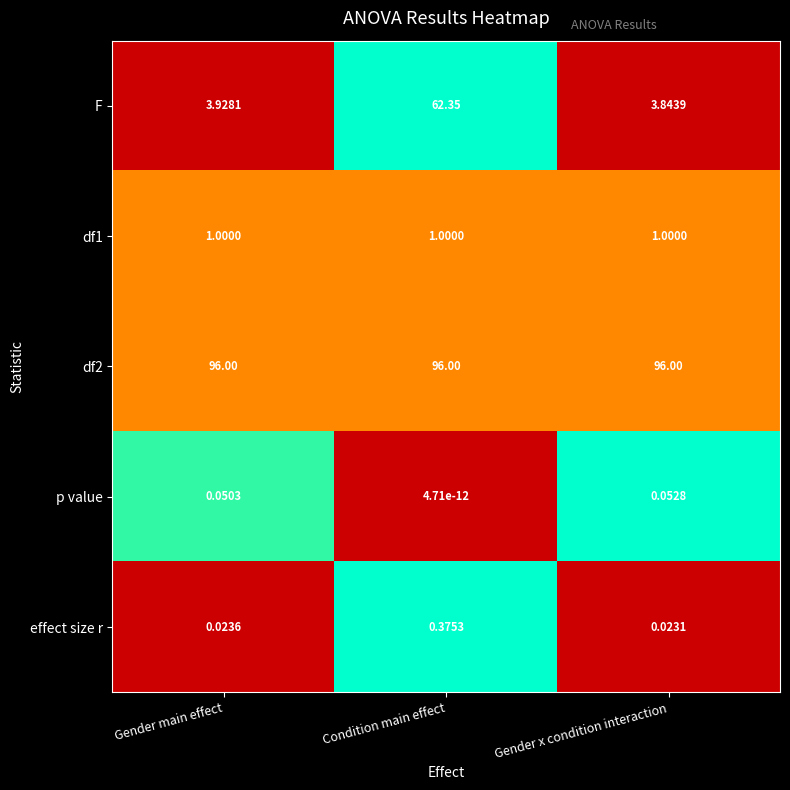

Between Condition main effect and Gender x condition interaction, which series saw the biggest shift?

F